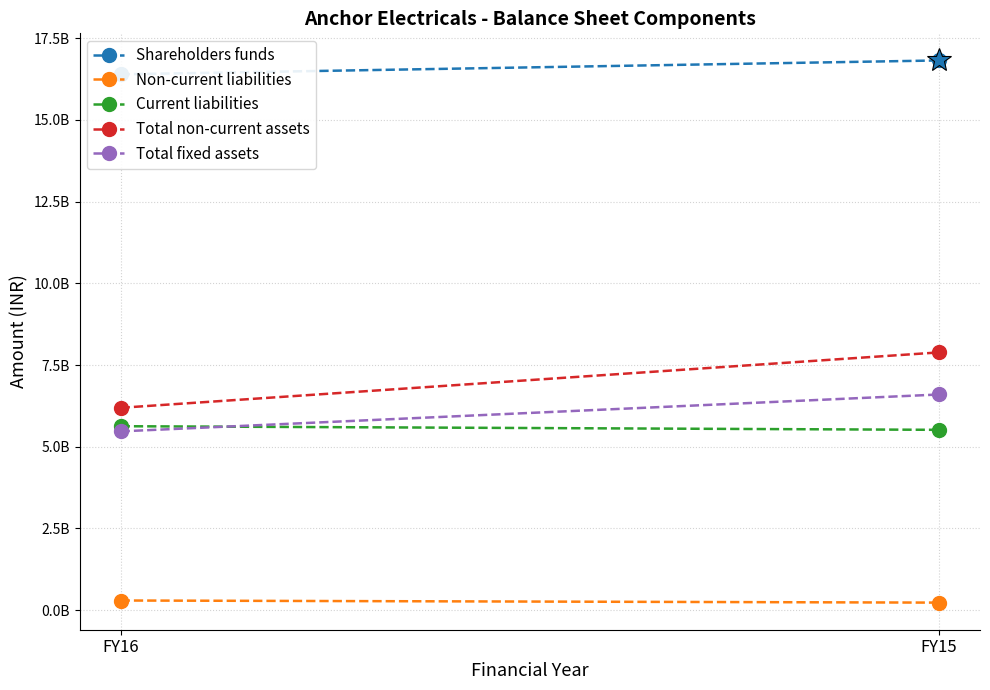

What are all the series names shown in the legend?

Shareholders funds, Non-current liabilities, Current liabilities, Total non-current assets, Total fixed assets